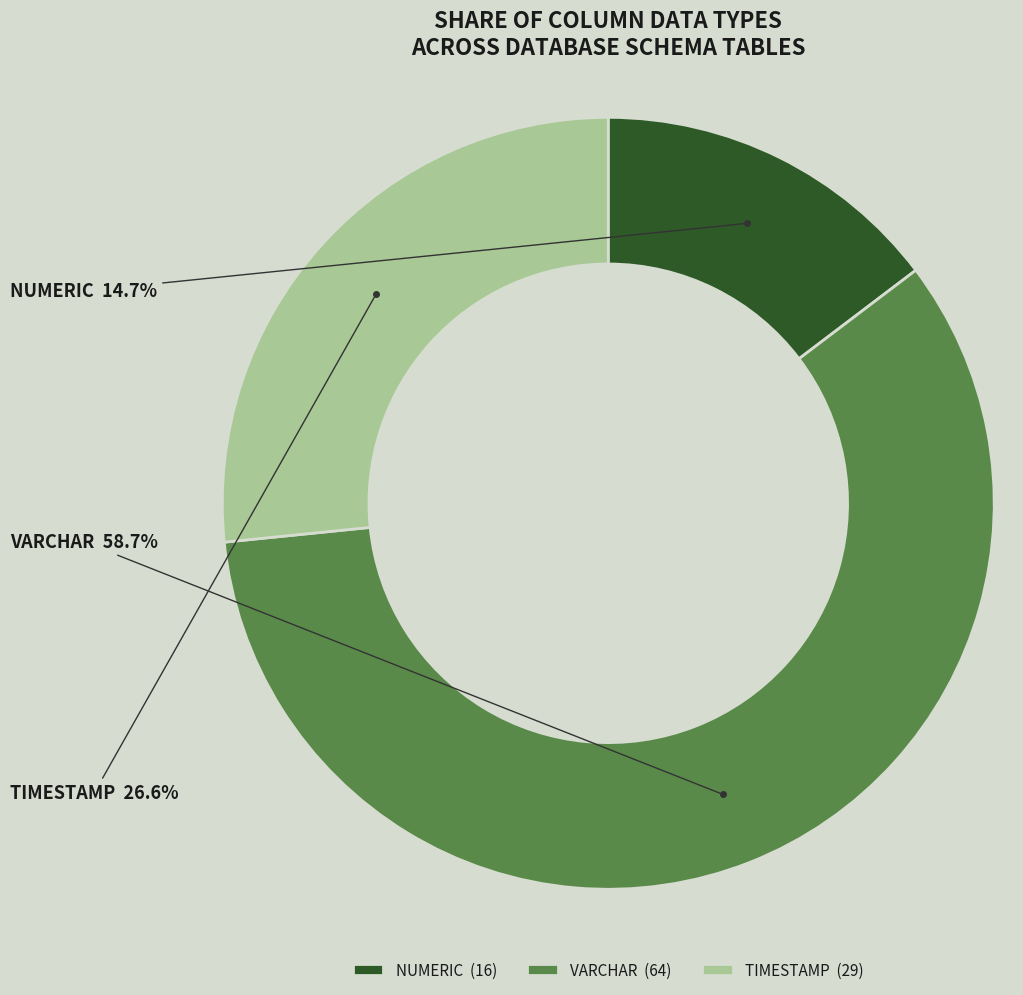

Count the number of slices in the pie.

3